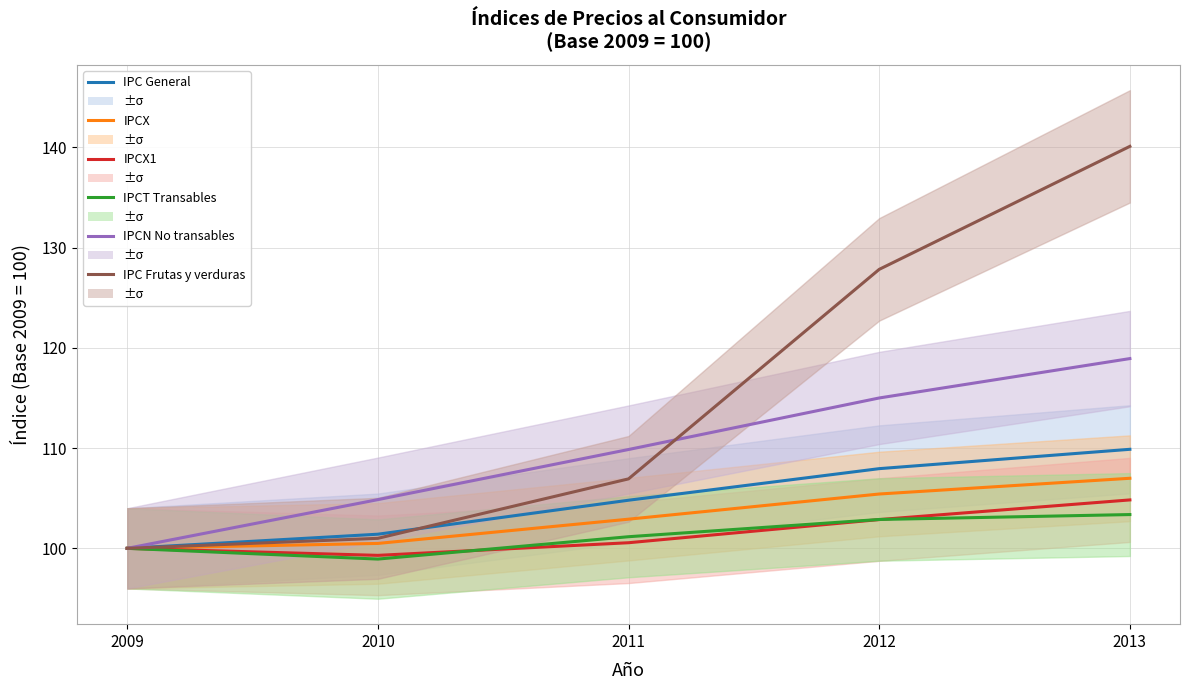

Between 2009 and 2013, which series saw the biggest shift?

IPC Frutas y verduras